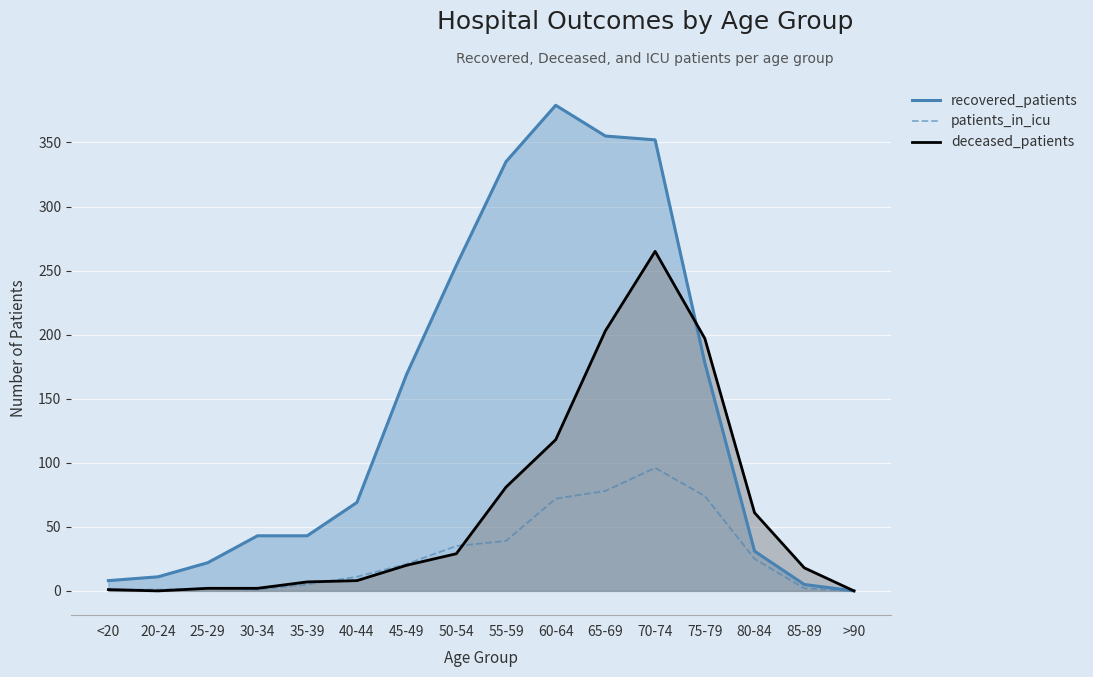

At how many categories does at least one series exceed 156?

7